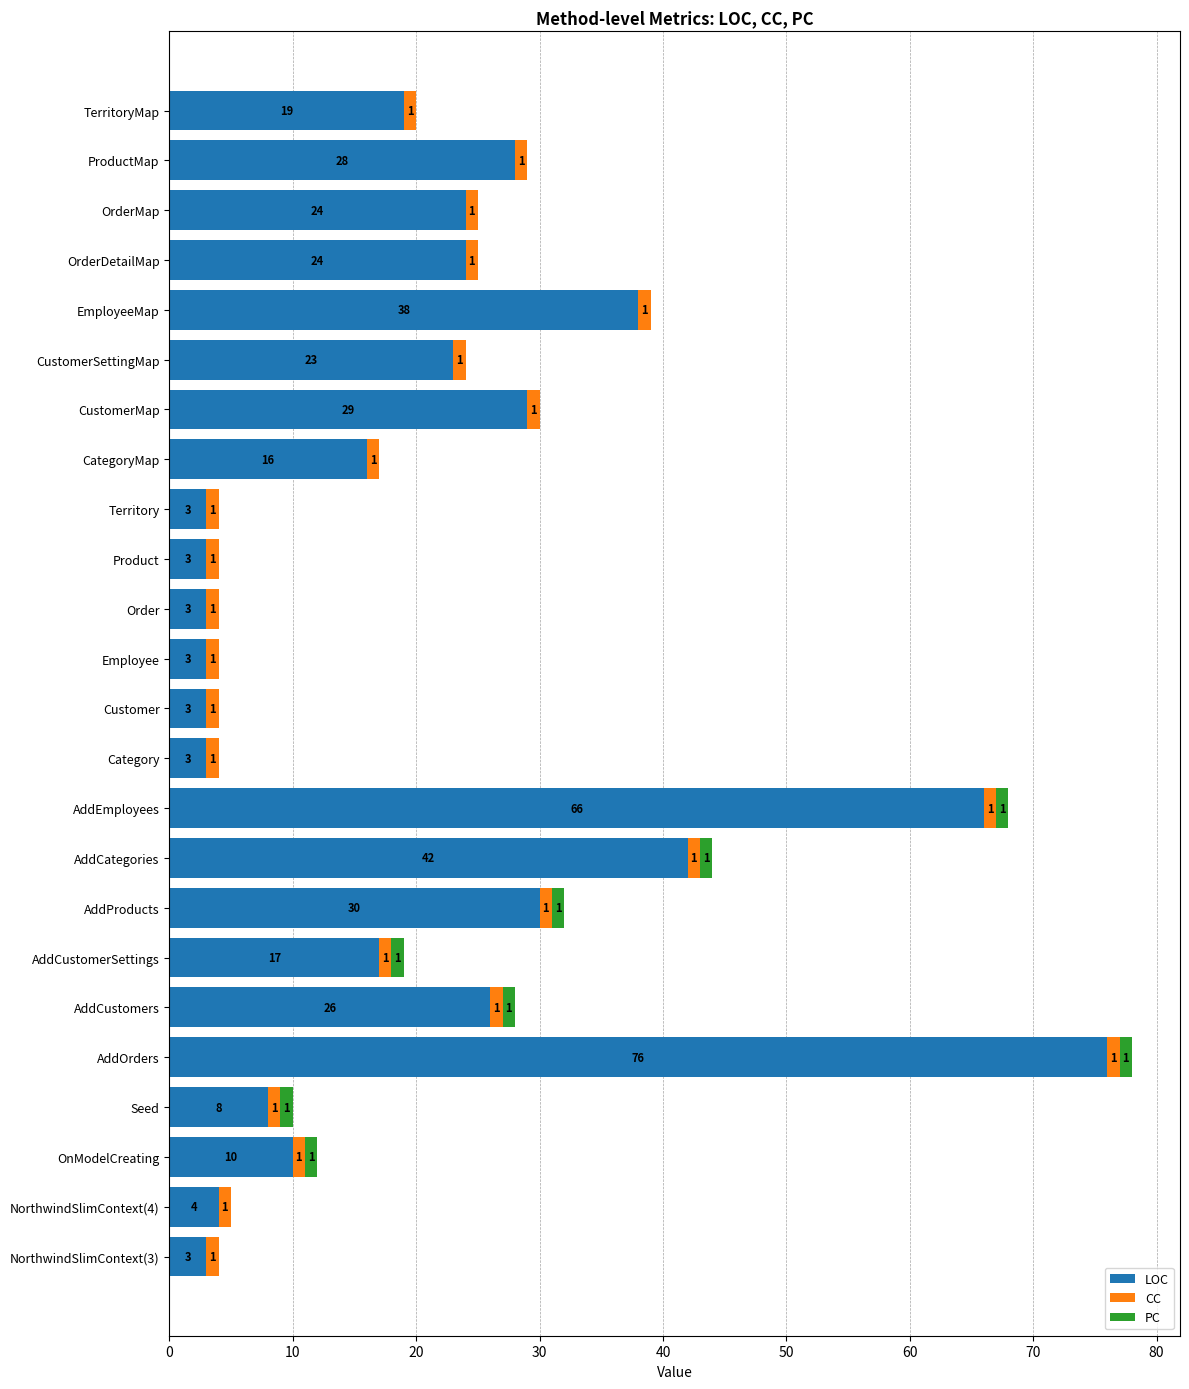

What is the sum of the LOC values at OrderDetailMap and Seed?

32